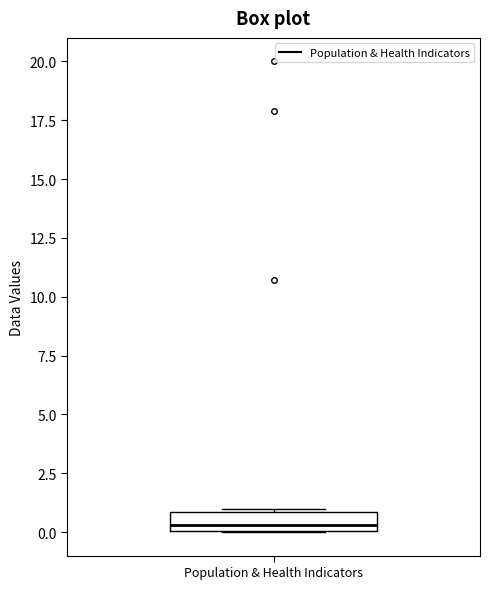

Where does the median line of the box for Population & Health Indicators sit on the y-axis? The values are not printed on the chart, so give them approximately, as read against the axis.

0.5